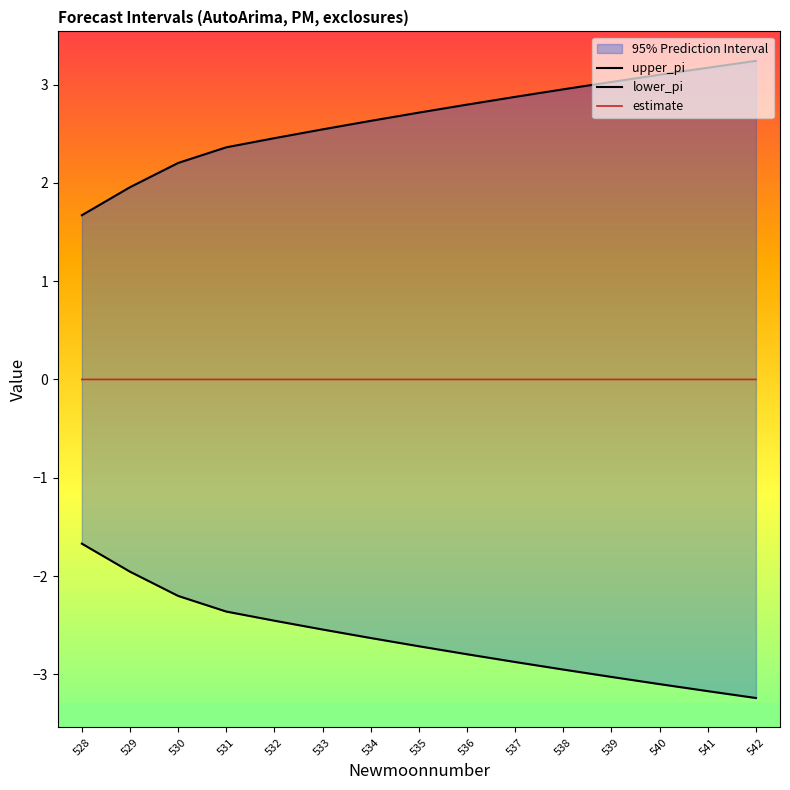

Rank the series by their maximum value, from highest to lowest.

upper_pi, estimate, lower_pi